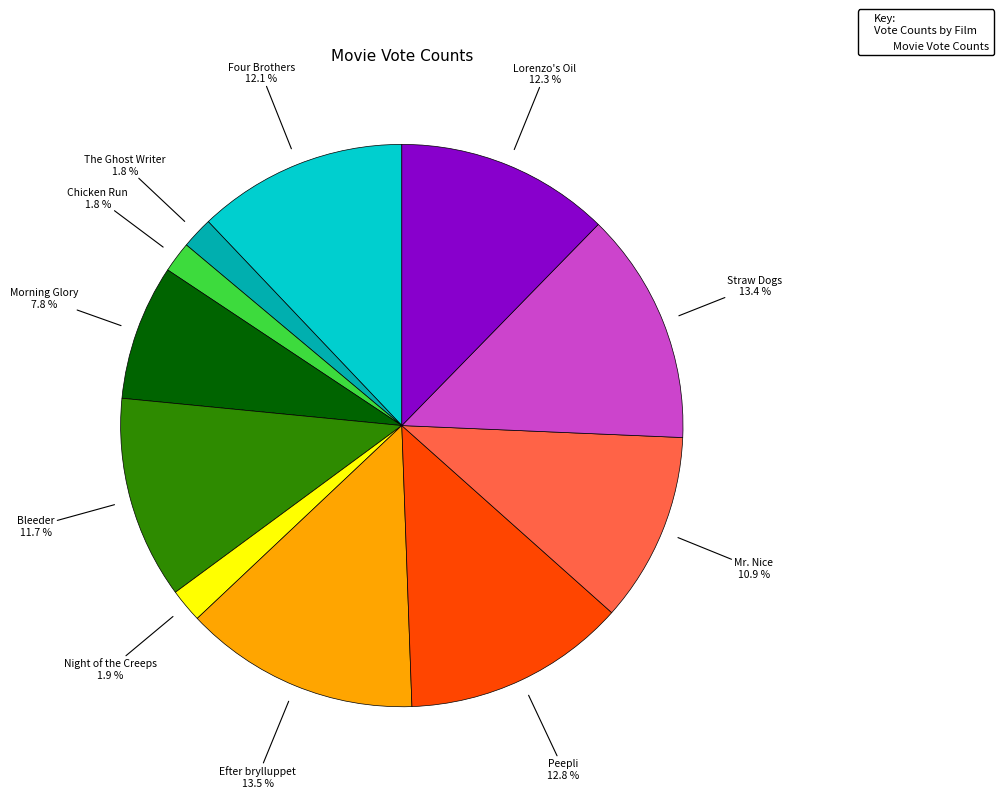

To the nearest percent, what is the average slice percentage?

9%